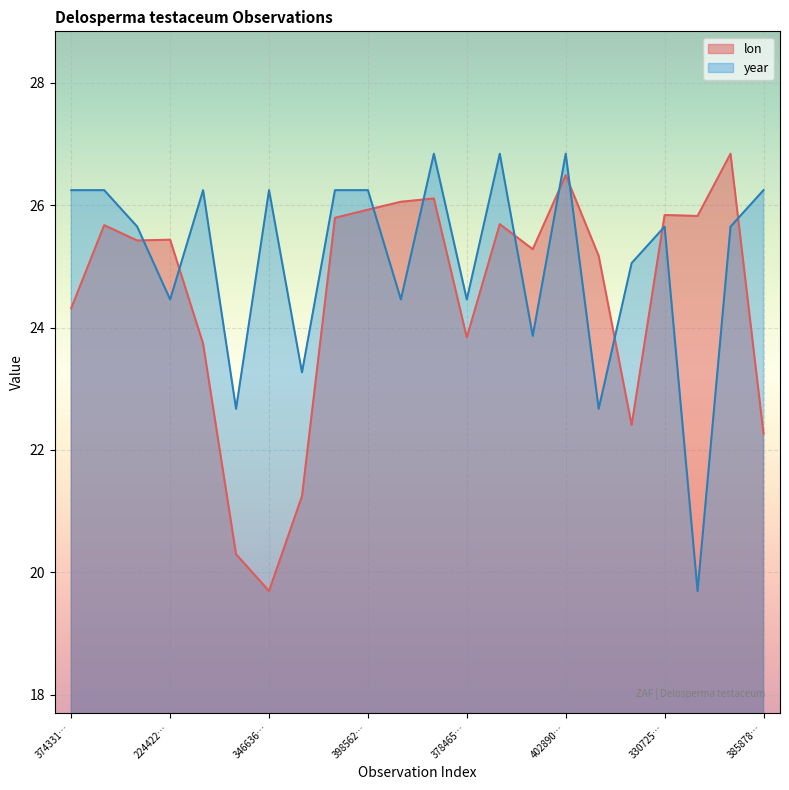

What is the difference between the second highest and minimum values in the year series?

7.1